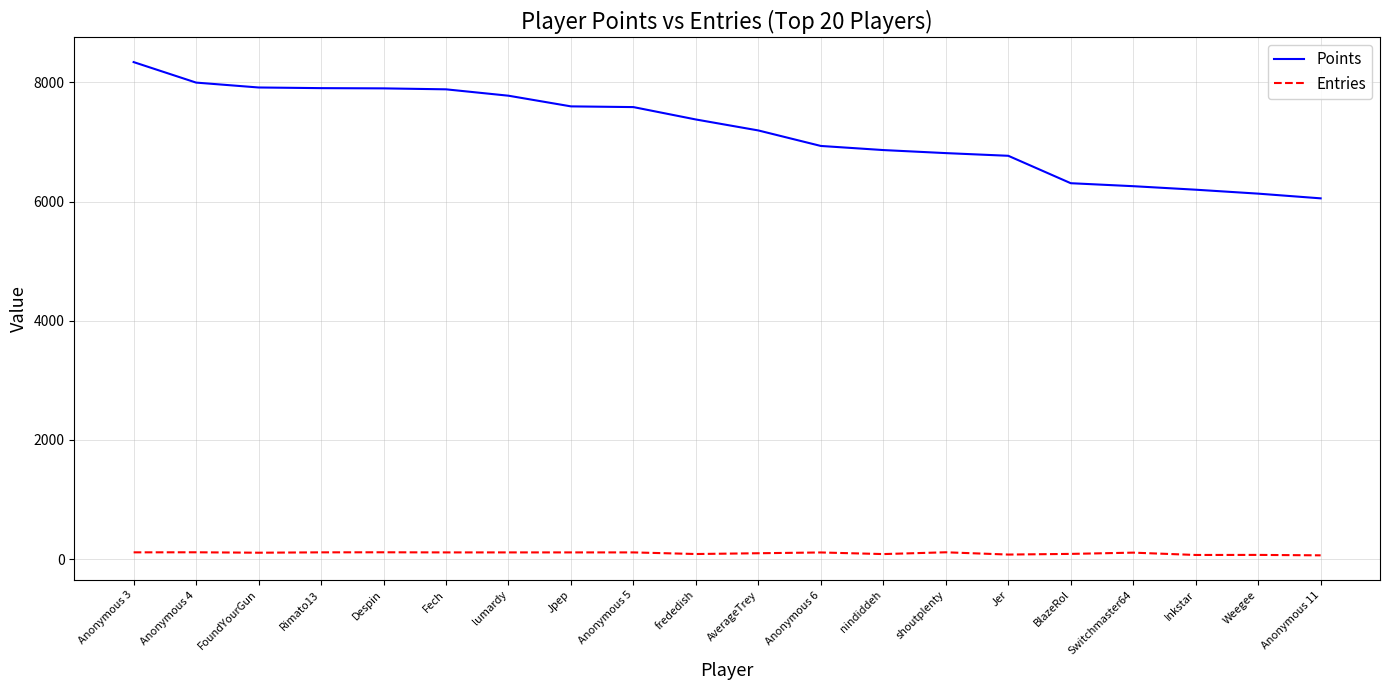

Is this an area chart (filled region under the line)?

No